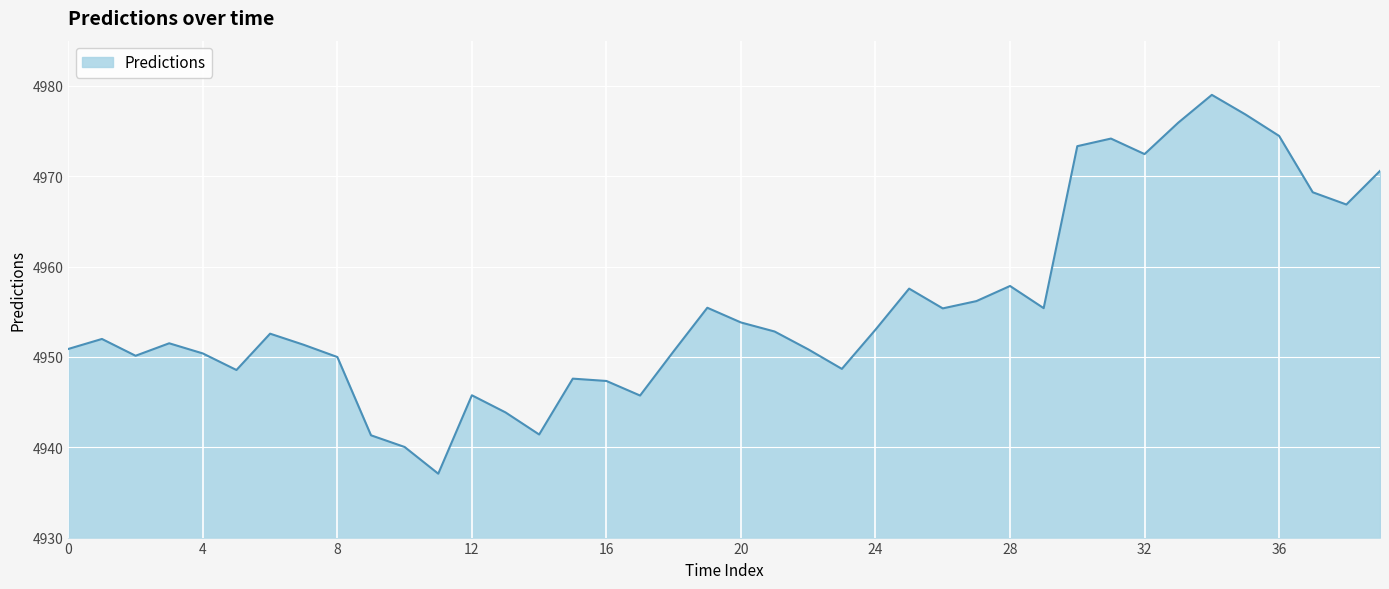

What is the sum of all values?

198226.7